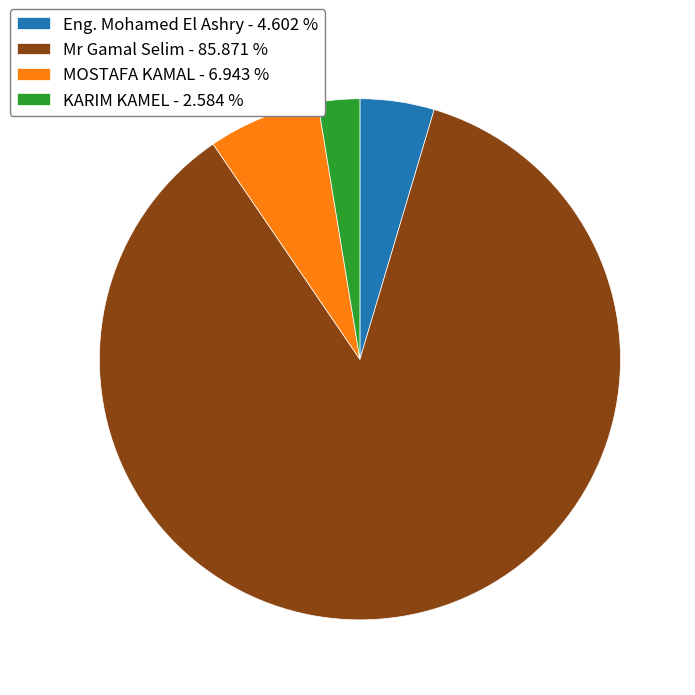

Does Mr Gamal Selim - 85.871 % represent more than half of the total?

Yes